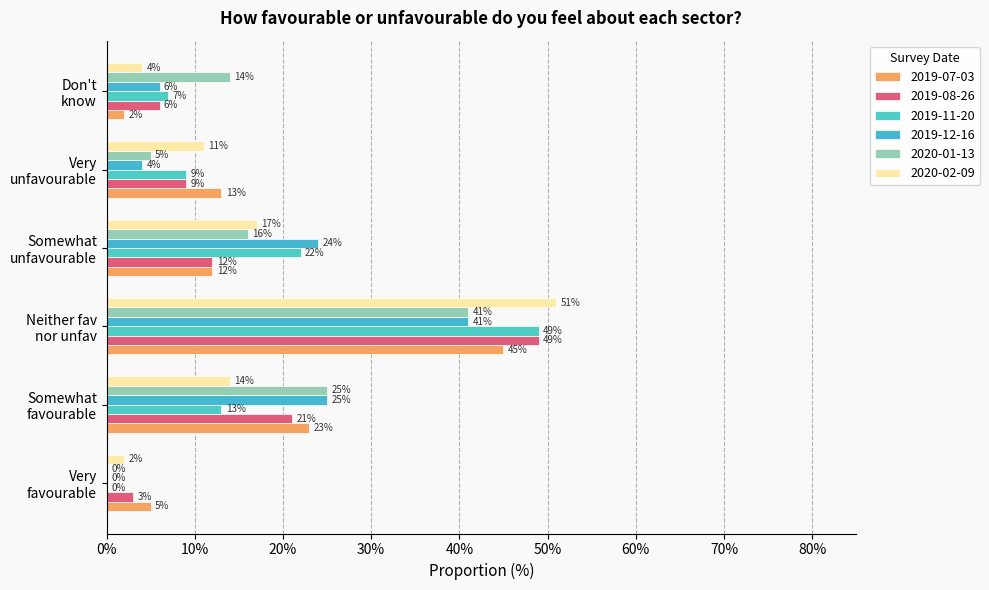

What are all the series names shown in the legend?

2019-07-03, 2019-08-26, 2019-11-20, 2019-12-16, 2020-01-13, 2020-02-09